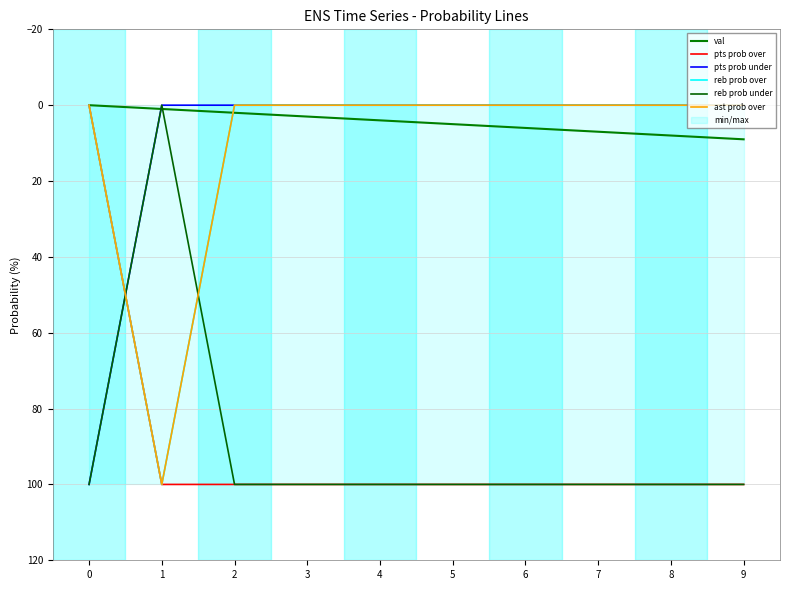

What is the average value of the reb prob under series?

90